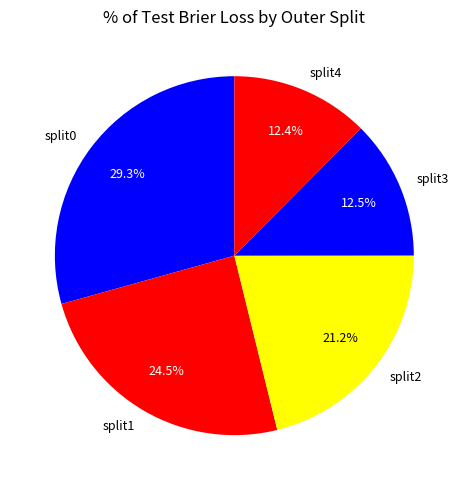

To the nearest percent, what portion does split2 represent?

21%